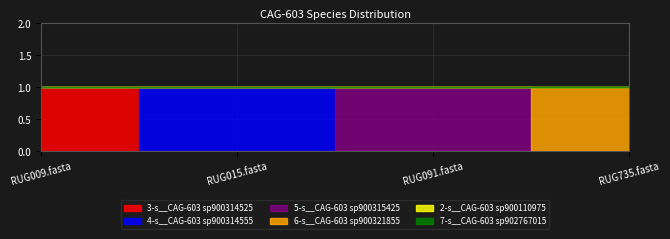

True or false: 6-s__CAG-603 sp900321855 and 3-s__CAG-603 sp900314525 cross at least once.

False